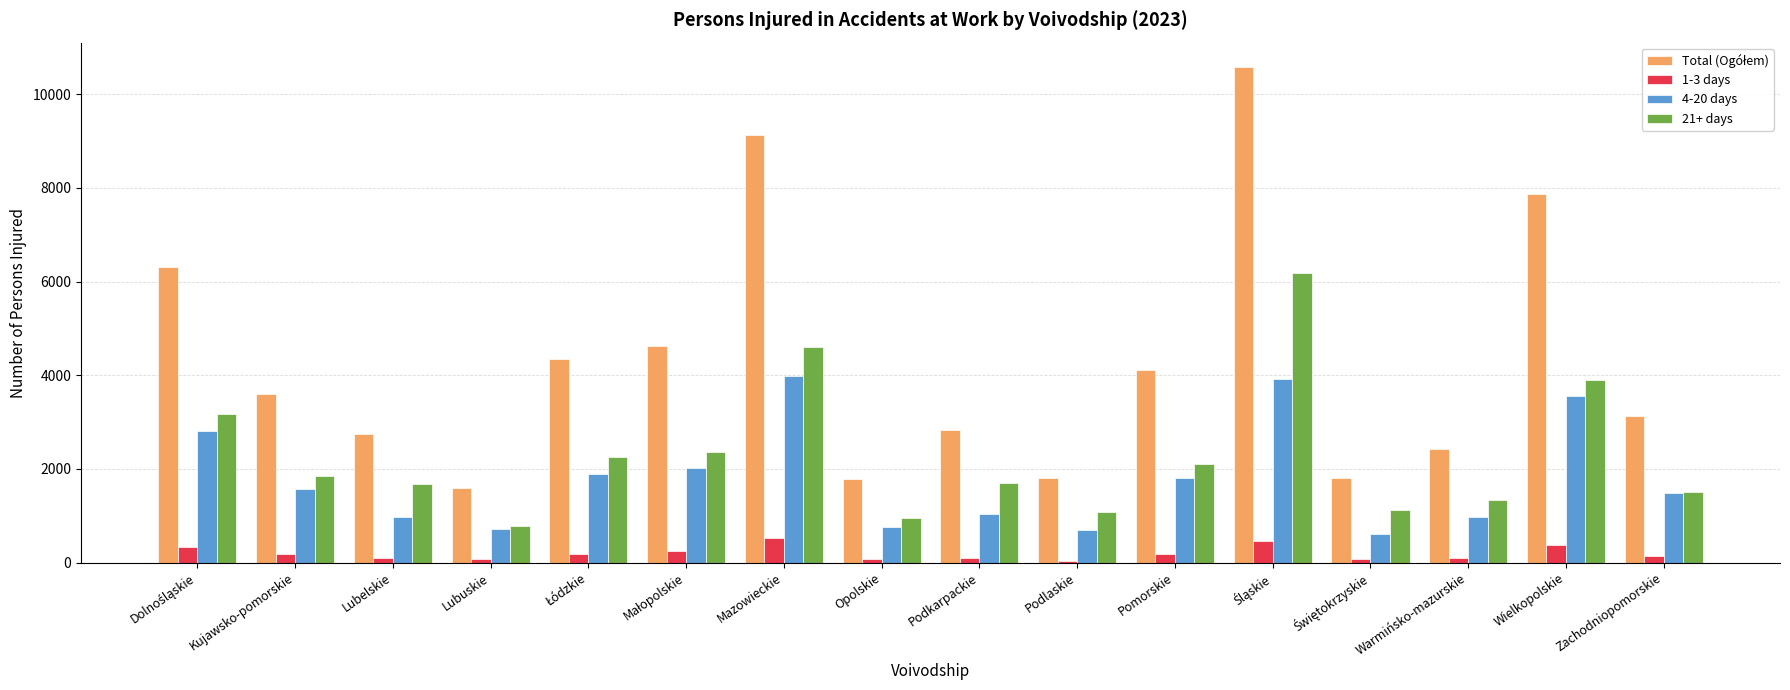

How many groups of bars are there?

16